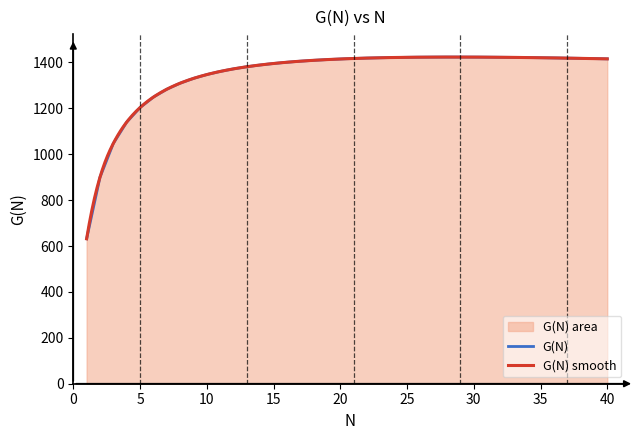

What is the change in value from 18 to 39?

+7.5